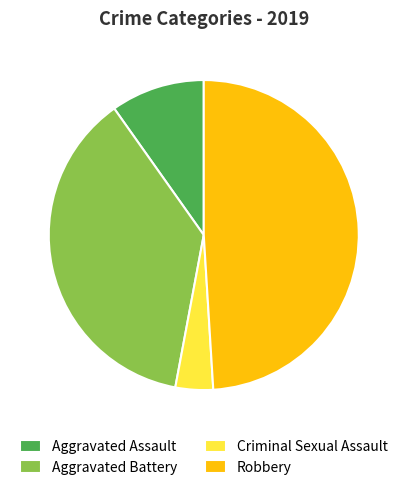

Rank the categories by value from lowest to highest.

Criminal Sexual Assault, Aggravated Assault, Aggravated Battery, Robbery